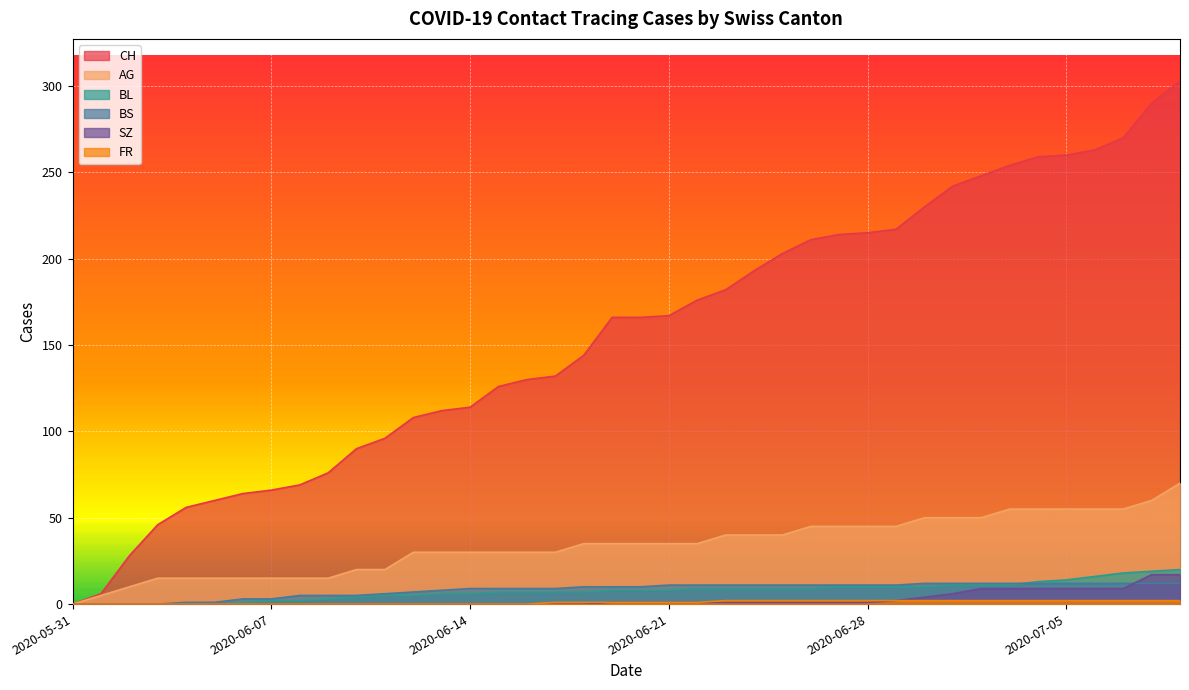

What is the label of the 36th point from the right?

2020-06-04